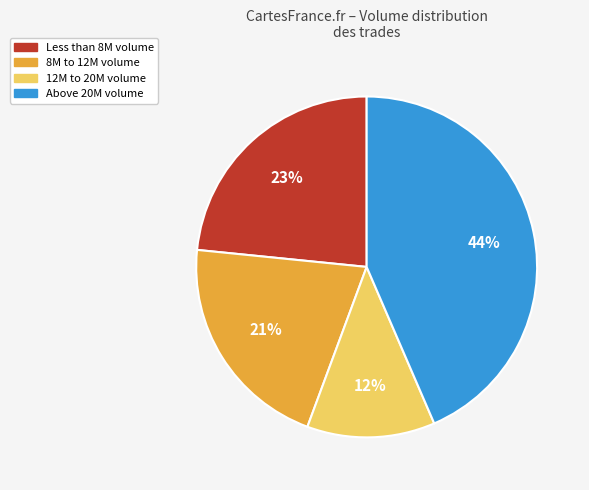

How many slices are in this pie chart?

4